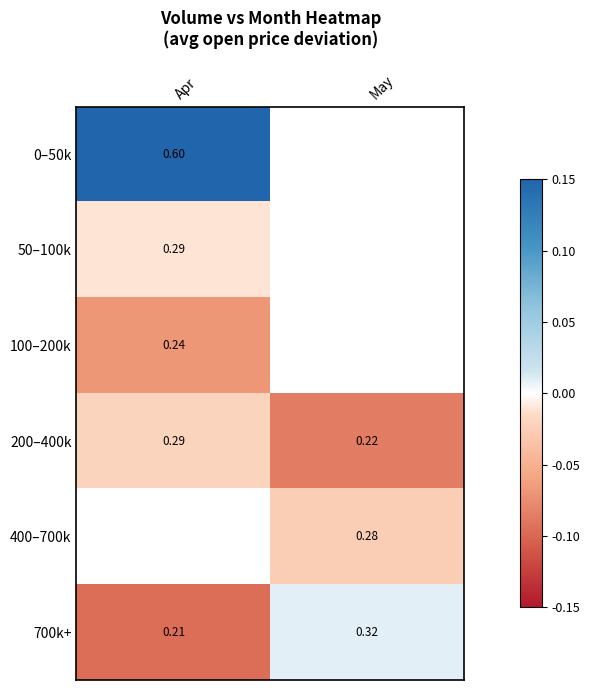

At how many categories does at least one series exceed 0?

2